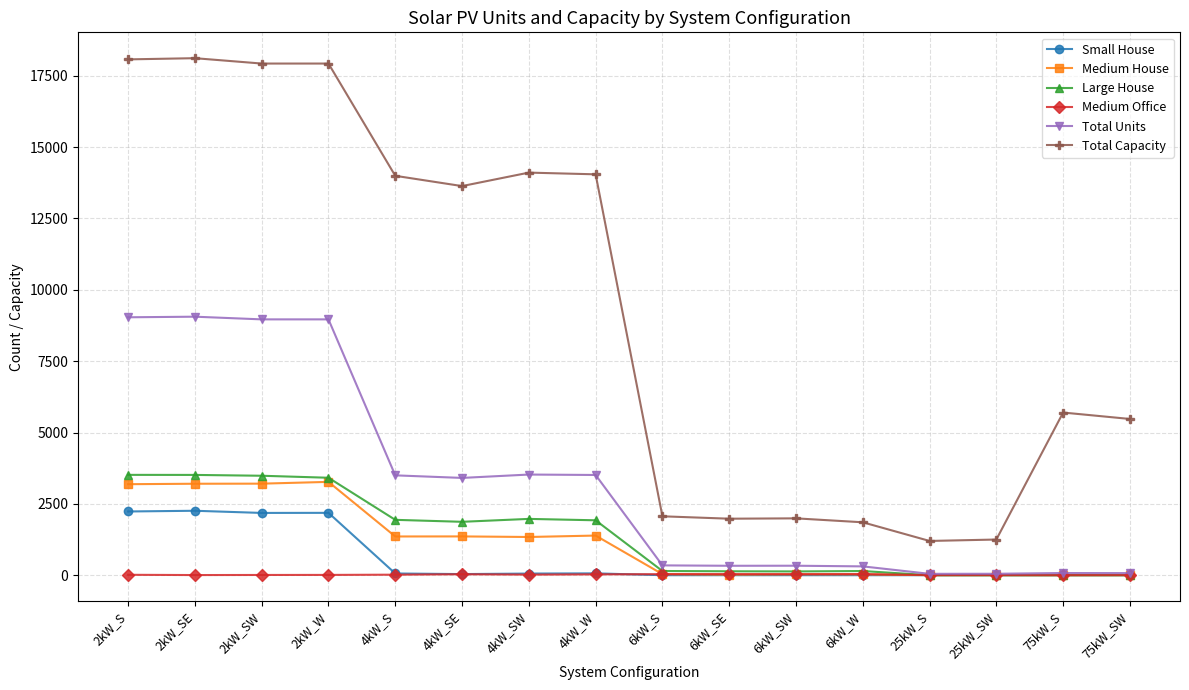

Is it true that Large House equals 0 at 25kW_SW?

True